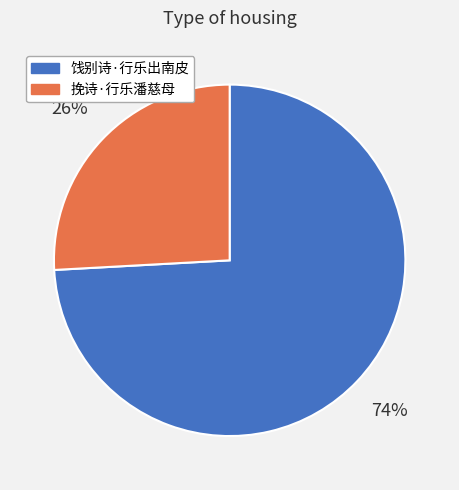

How many segments does this pie chart have?

2